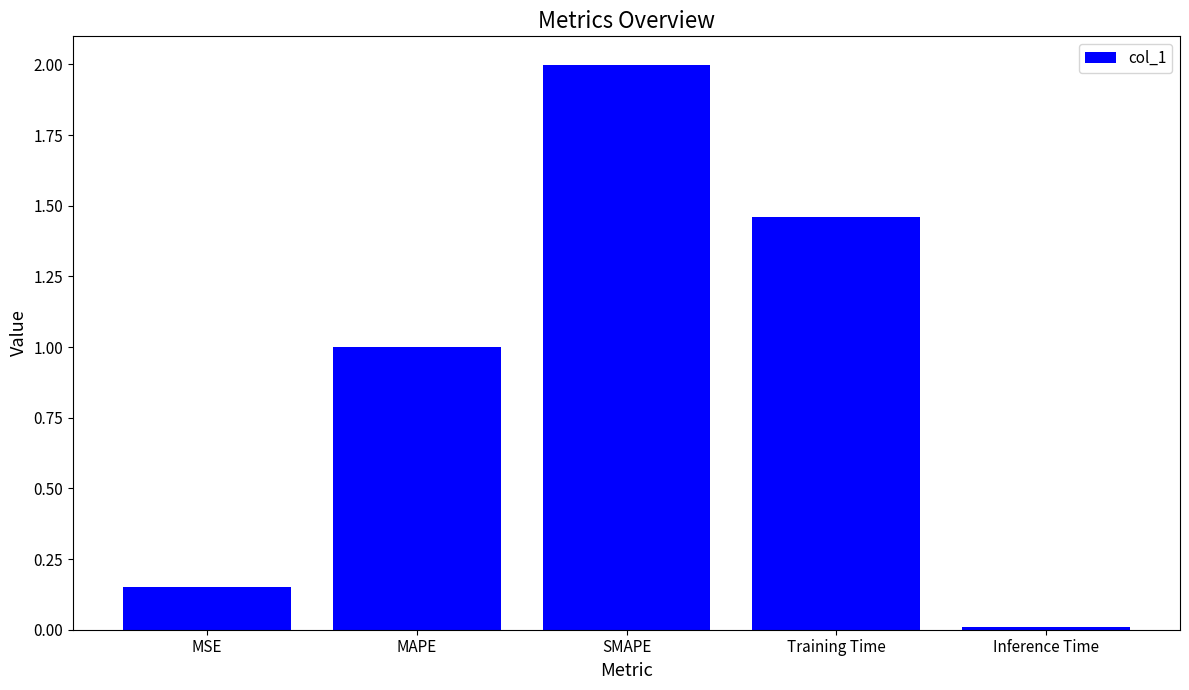

List the labels in order of value, smallest first.

Inference Time, MSE, MAPE, Training Time, SMAPE